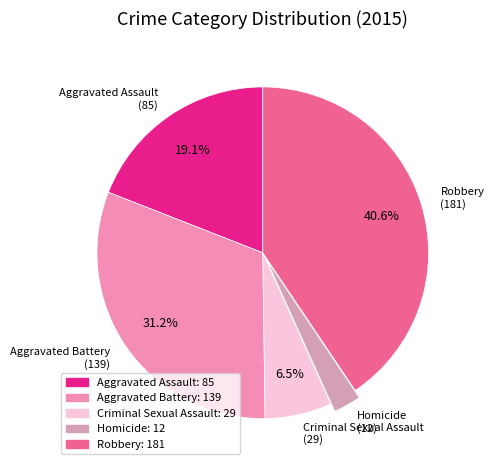

What portion of the pie excludes Robbery?

59.4%